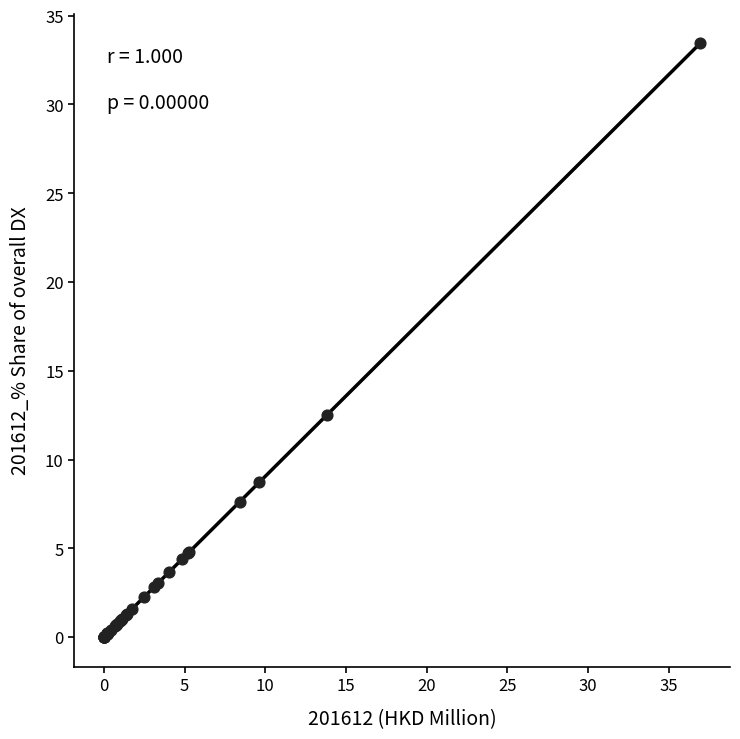

What Y value in the scatter plot is closest to 16?

12.5